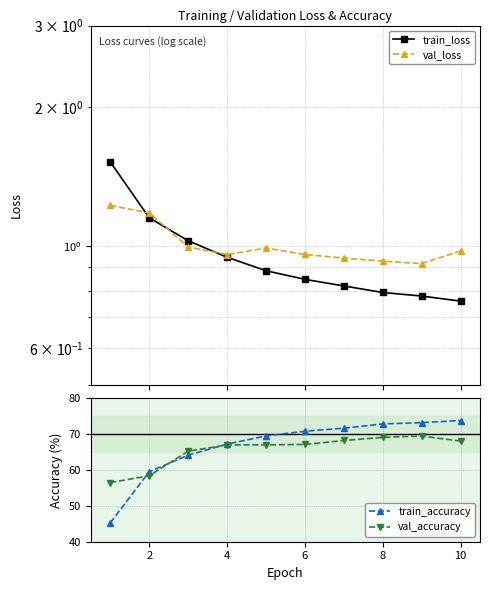

The val_accuracy series shows 16.3 at 6. True or false?

False